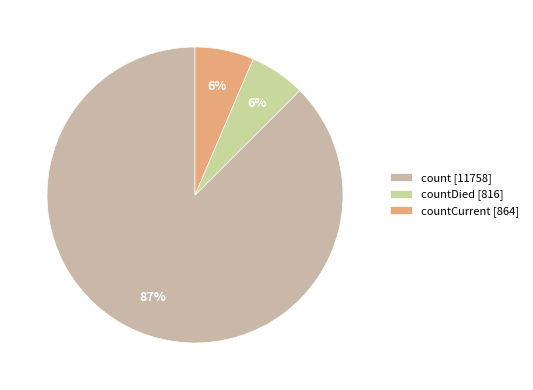

What is the largest slice in the pie chart?

count [11758]